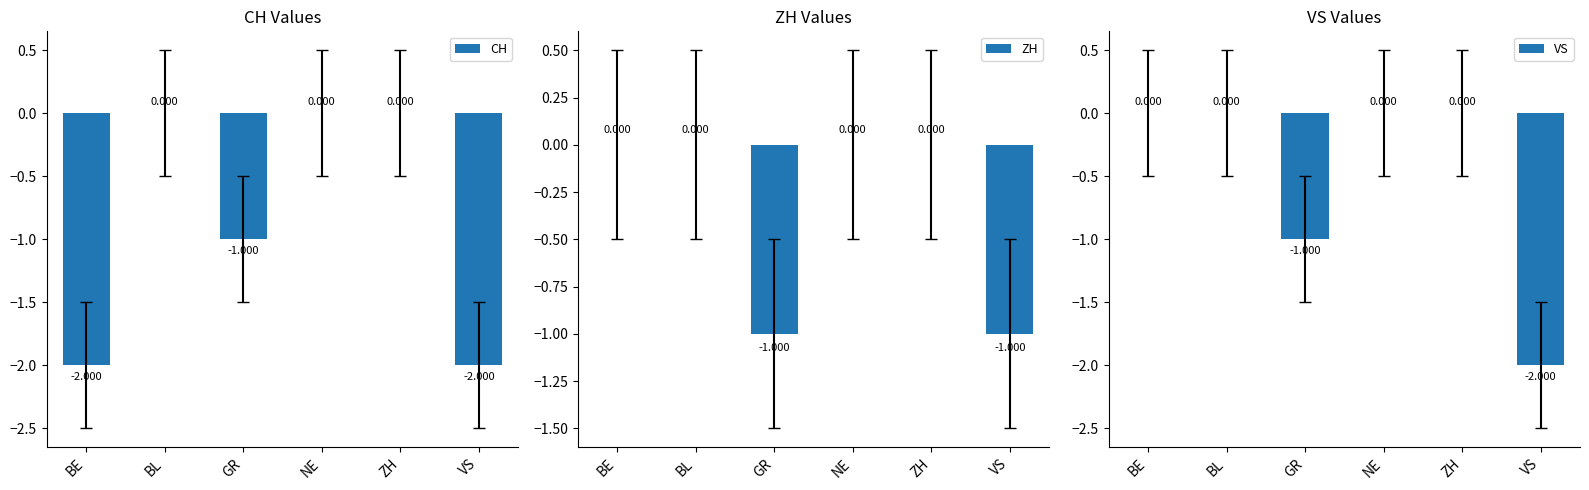

Which series has the largest total across all categories?

ZH